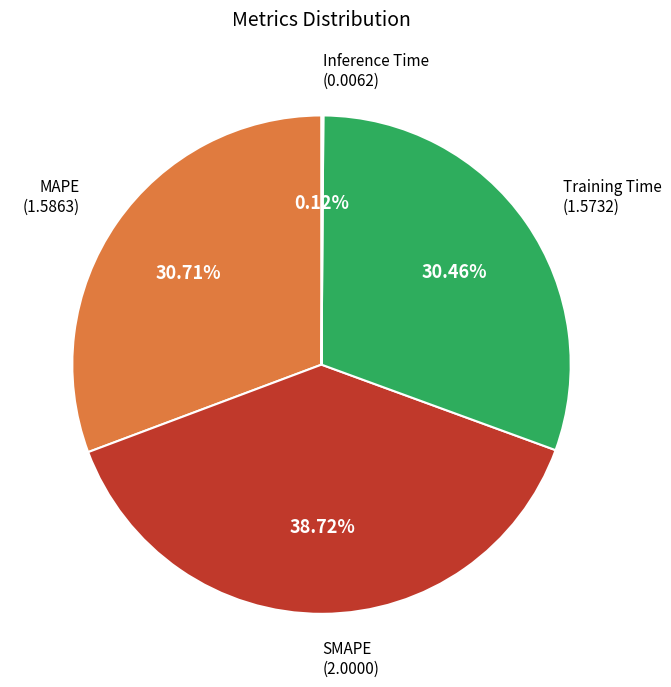

To the nearest percent, what percentage of the pie is MAPE?

31%